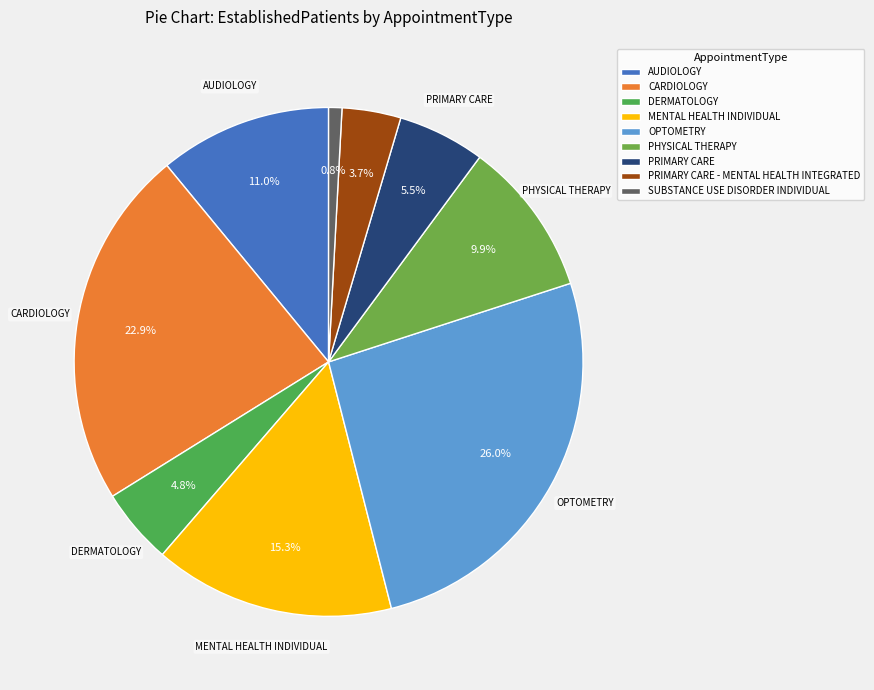

Combined, do DERMATOLOGY and SUBSTANCE USE DISORDER INDIVIDUAL account for over 50%?

No